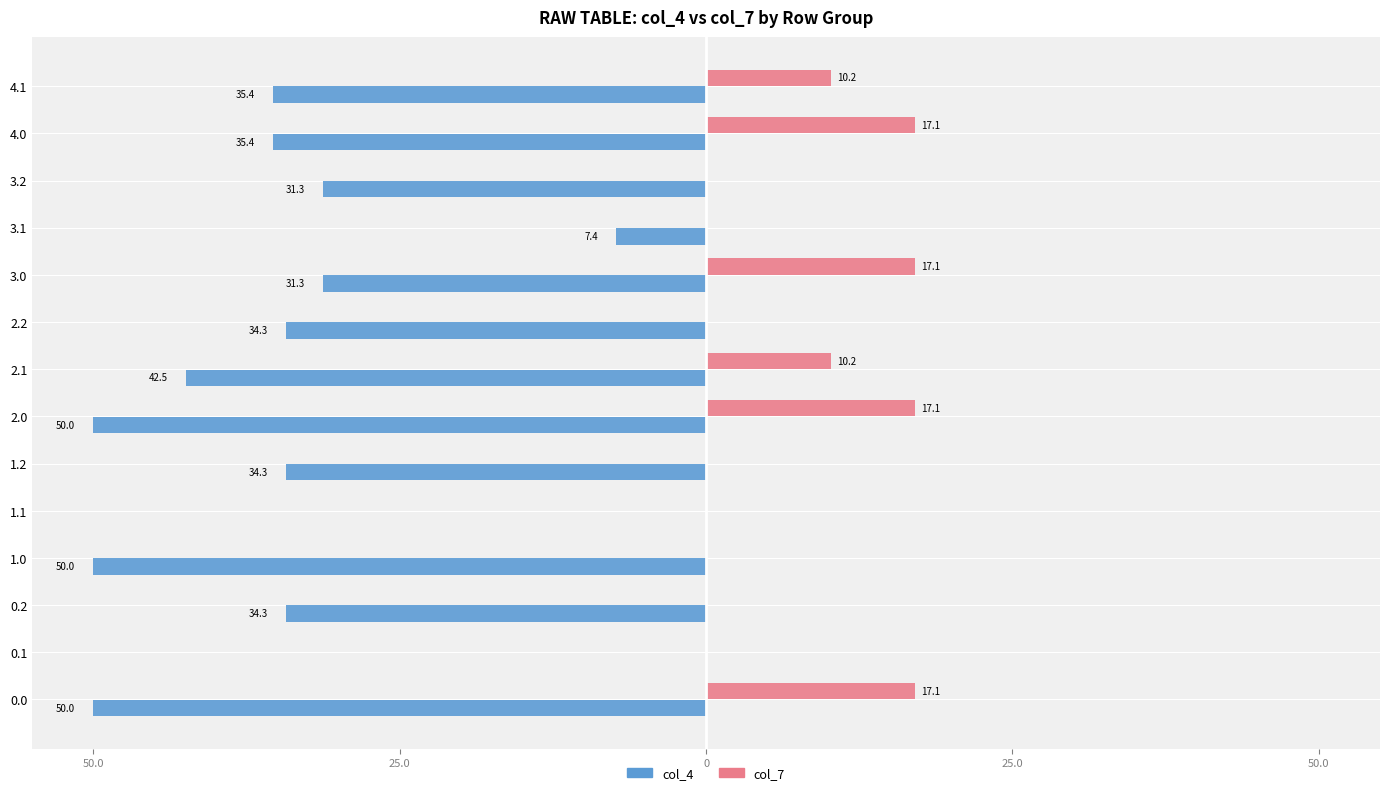

What is the lowest value of the col_4 series?

-50.0